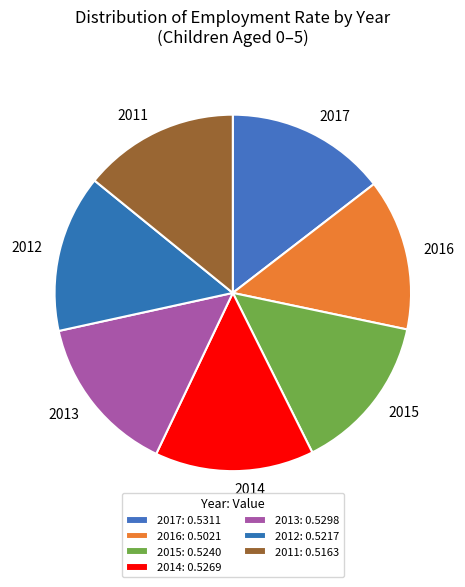

True or false: 2012 accounts for 14% of the total.

True